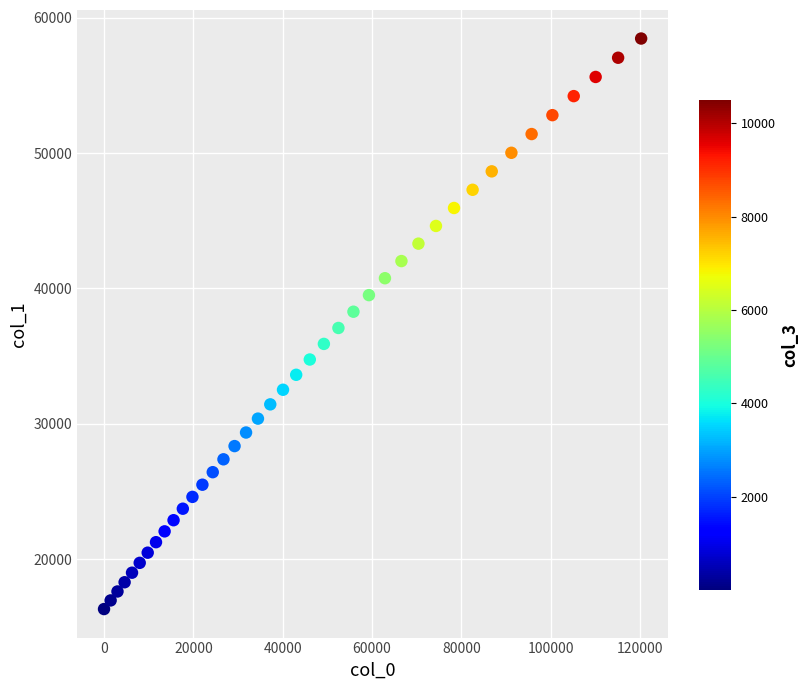

What is the range of X values (max minus min)?

120224.4